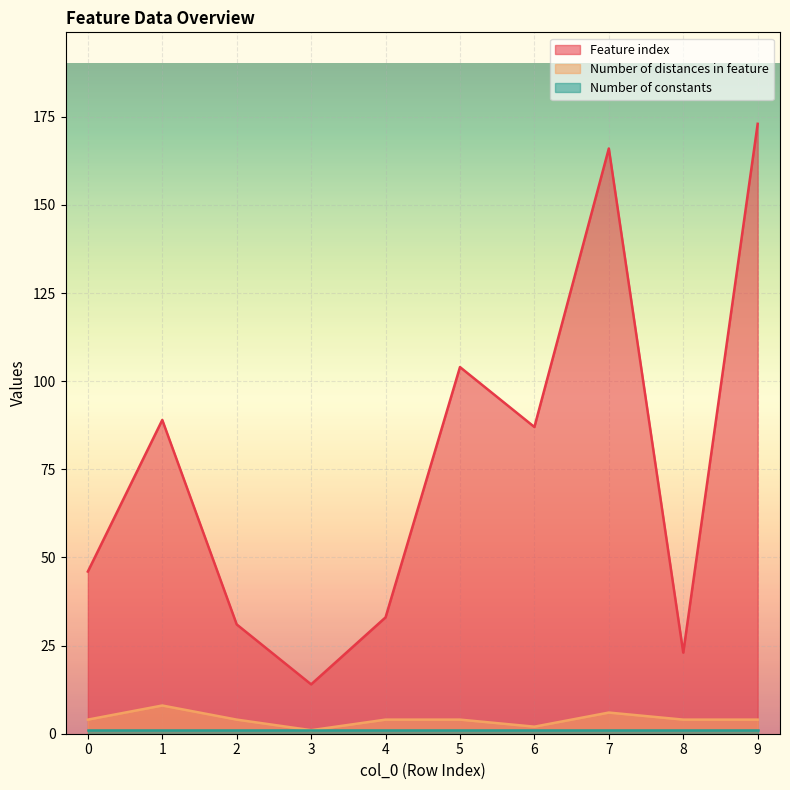

What is the difference between the highest and lowest values at 5?

103